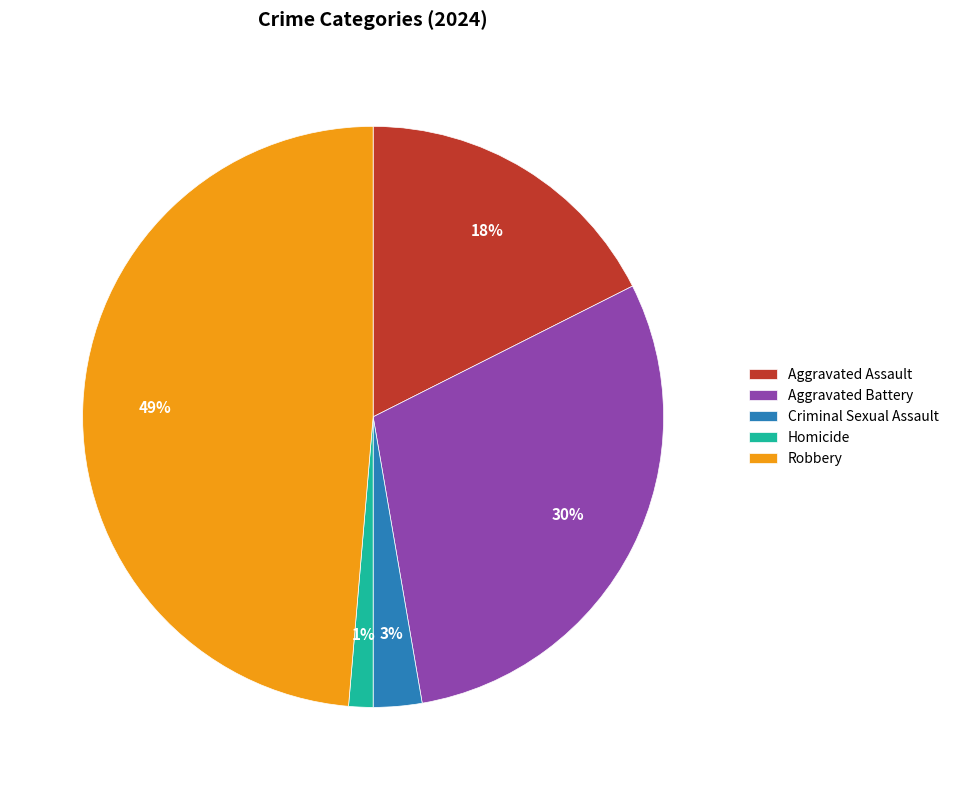

Between Homicide and Criminal Sexual Assault, which is larger?

Criminal Sexual Assault